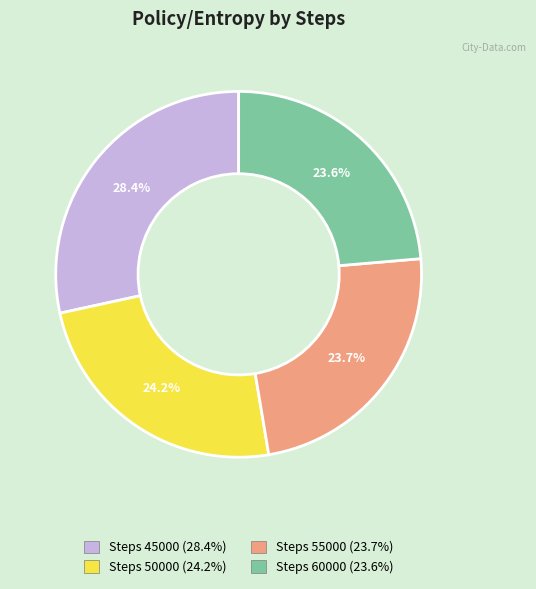

Does any single category account for the majority?

No